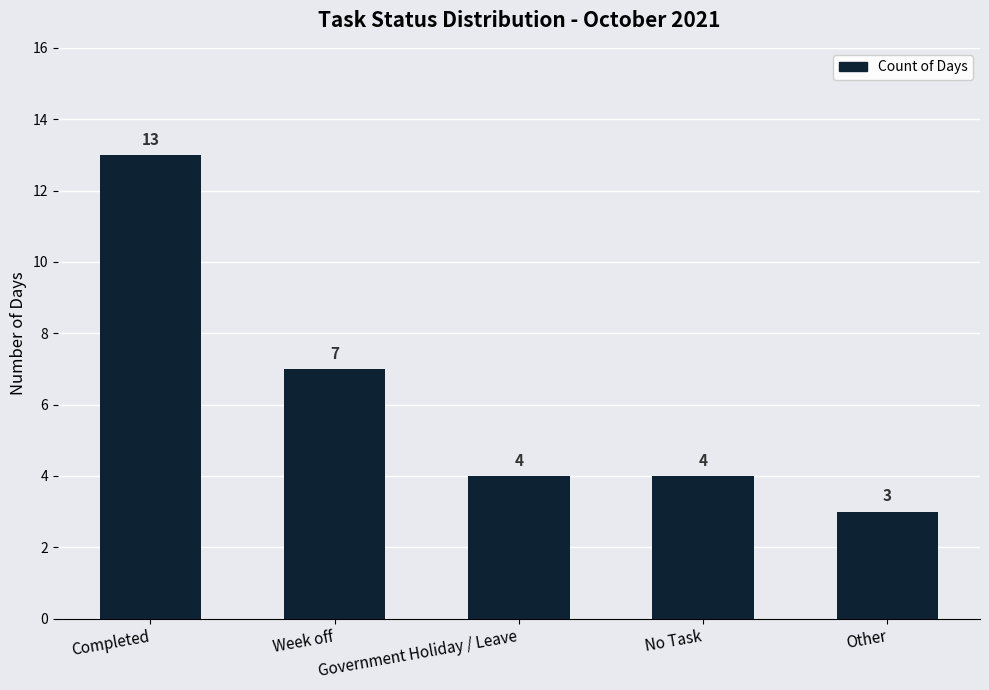

What is the label of the 1st bar from the left?

Completed